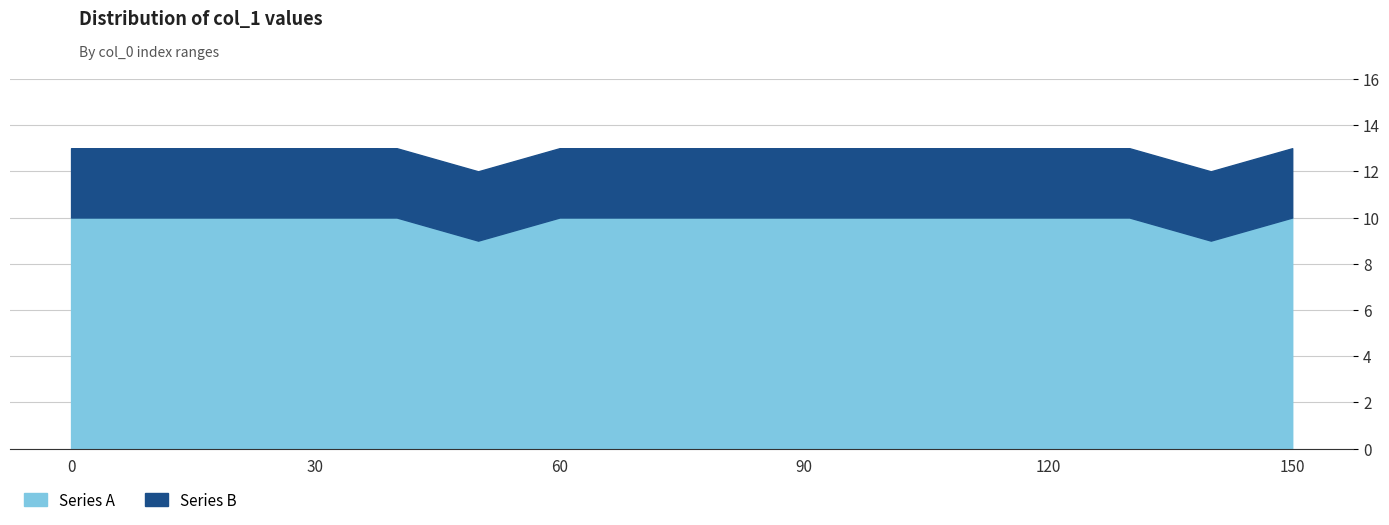

Is the value of Series B at 140 greater than the value of Series A at 100?

No